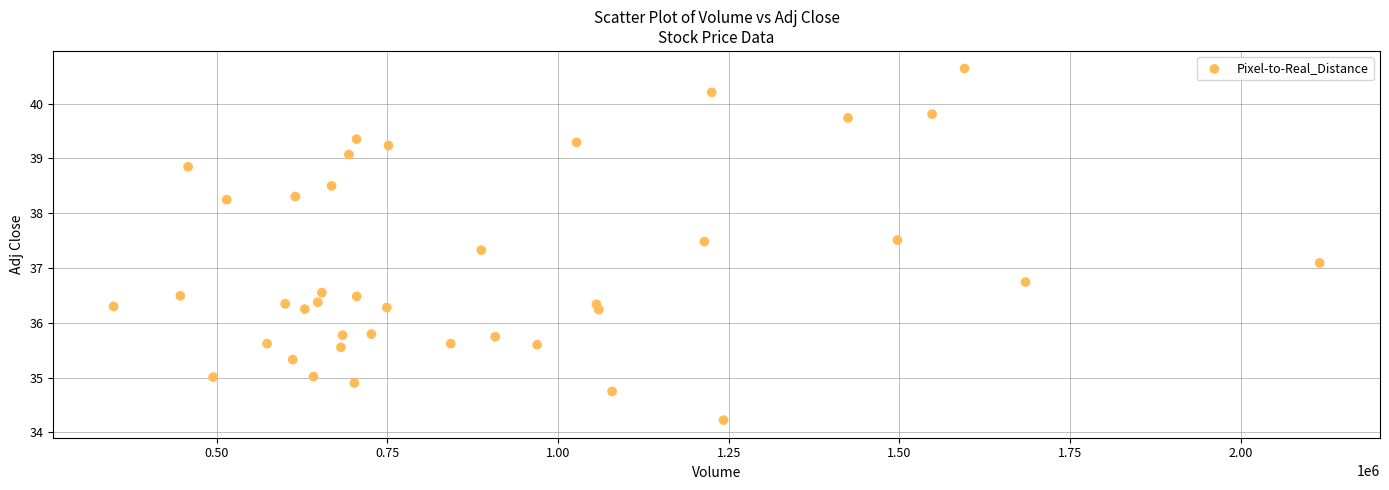

What is the range of X values (max minus min)?

1766500.0